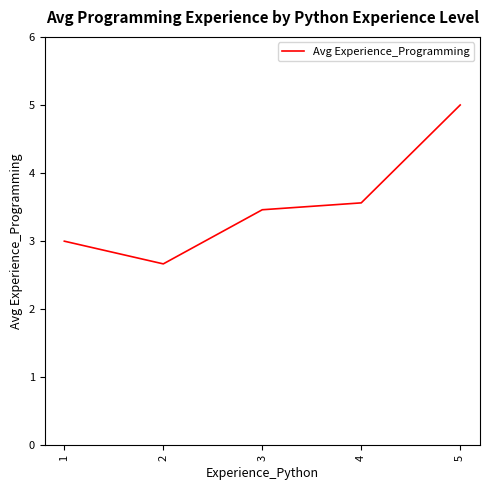

Rank the categories by value from highest to lowest.

5, 4, 3, 1, 2